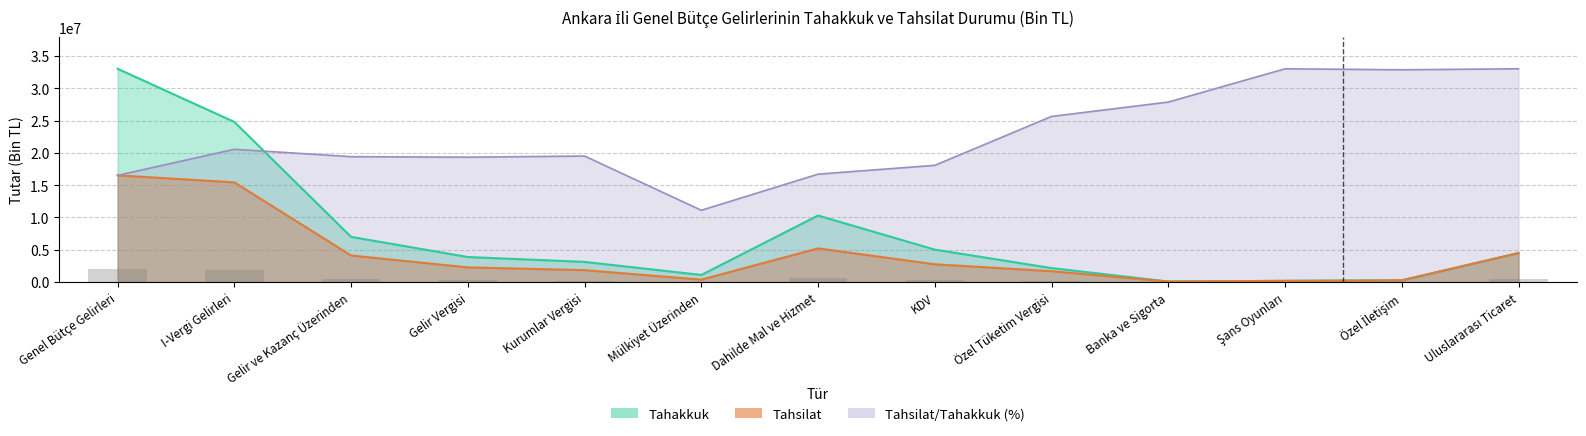

What is the label of the 11th bar from the right?

Gelir ve Kazanç Üzerinden